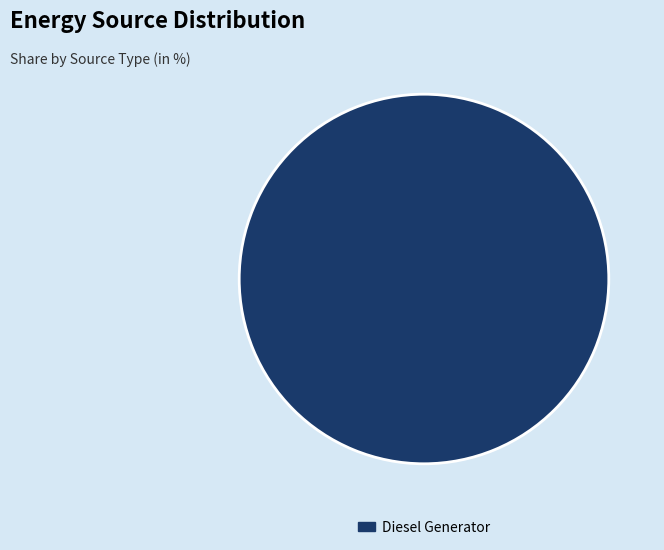

Is it true that Diesel Generator is 93% of the pie?

False